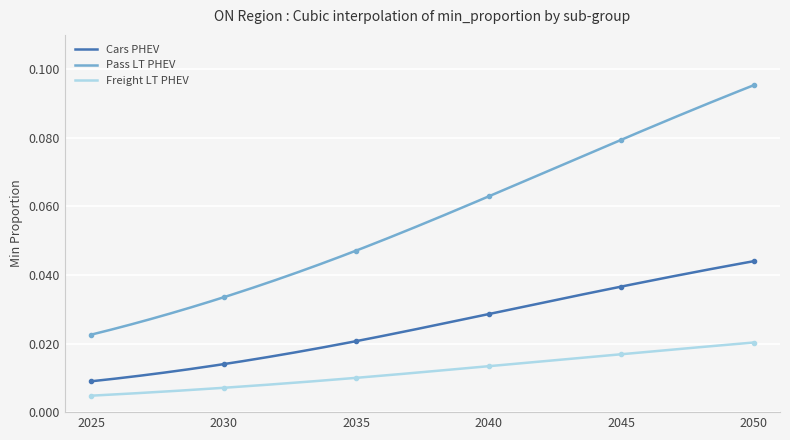

True or false: Pass LT PHEV has a value of 0.1 at 2040.

True